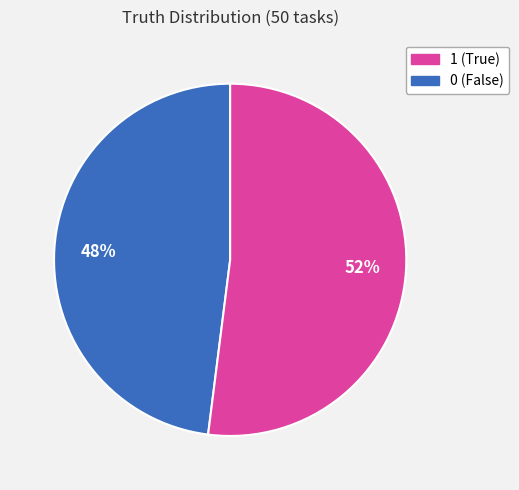

Is there a majority slice in this chart?

Yes